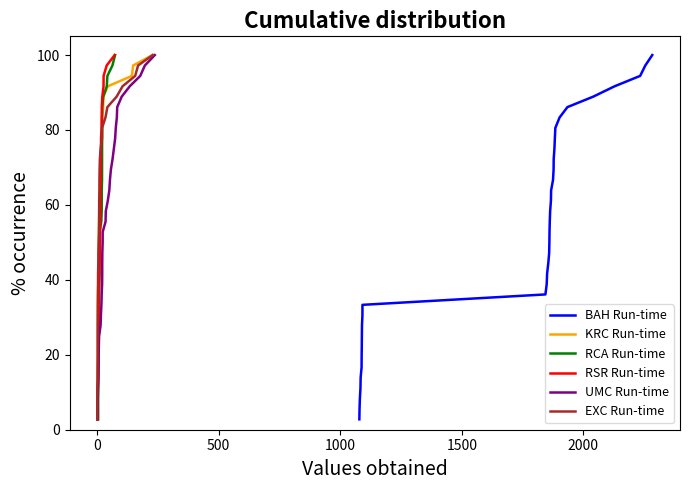

Reading left to right, what are all the values shown in this chart?

BAH Run-time: 2.8	5.6	8.3	11.1	13.9	16.7	19.4	22.2	25.0	27.8	30.6	33.3	36.1	38.9	41.7	44.4	47.2	50.0	52.8	55.6	58.3	61.1	63.9	66.7	69.4	72.2	75.0	77.8	80.6	83.3	86.1	88.9	91.7	94.4	97.2	100.0
KRC Run-time: 2.8	5.6	8.3	11.1	13.9	16.7	19.4	22.2	25.0	27.8	30.6	33.3	36.1	38.9	41.7	44.4	47.2	50.0	52.8	55.6	58.3	61.1	63.9	66.7	69.4	72.2	75.0	77.8	80.6	83.3	86.1	88.9	91.7	94.4	97.2	100.0
RCA Run-time: 2.8	5.6	8.3	11.1	13.9	16.7	19.4	22.2	25.0	27.8	30.6	33.3	36.1	38.9	41.7	44.4	47.2	50.0	52.8	55.6	58.3	61.1	63.9	66.7	69.4	72.2	75.0	77.8	80.6	83.3	86.1	88.9	91.7	94.4	97.2	100.0
RSR Run-time: 2.8	5.6	8.3	11.1	13.9	16.7	19.4	22.2	25.0	27.8	30.6	33.3	36.1	38.9	41.7	44.4	47.2	50.0	52.8	55.6	58.3	61.1	63.9	66.7	69.4	72.2	75.0	77.8	80.6	83.3	86.1	88.9	91.7	94.4	97.2	100.0
UMC Run-time: 2.8	5.6	8.3	11.1	13.9	16.7	19.4	22.2	25.0	27.8	30.6	33.3	36.1	38.9	41.7	44.4	47.2	50.0	52.8	55.6	58.3	61.1	63.9	66.7	69.4	72.2	75.0	77.8	80.6	83.3	86.1	88.9	91.7	94.4	97.2	100.0
EXC Run-time: 2.8	5.6	8.3	11.1	13.9	16.7	19.4	22.2	25.0	27.8	30.6	33.3	36.1	38.9	41.7	44.4	47.2	50.0	52.8	55.6	58.3	61.1	63.9	66.7	69.4	72.2	75.0	77.8	80.6	83.3	86.1	88.9	91.7	94.4	97.2	100.0